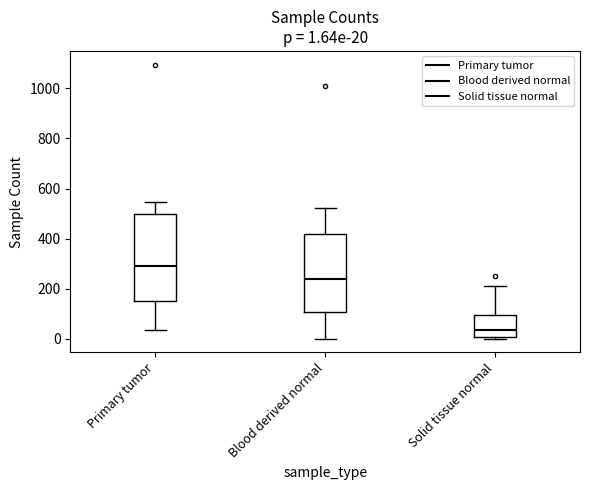

Which box has the highest median line?

Primary tumor